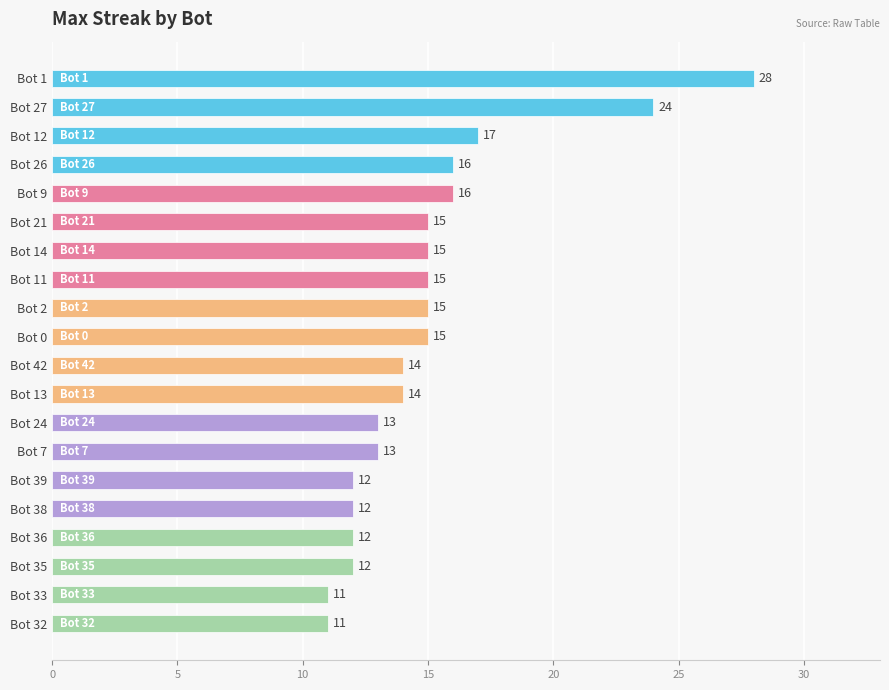

Count the number of categories in the chart.

20